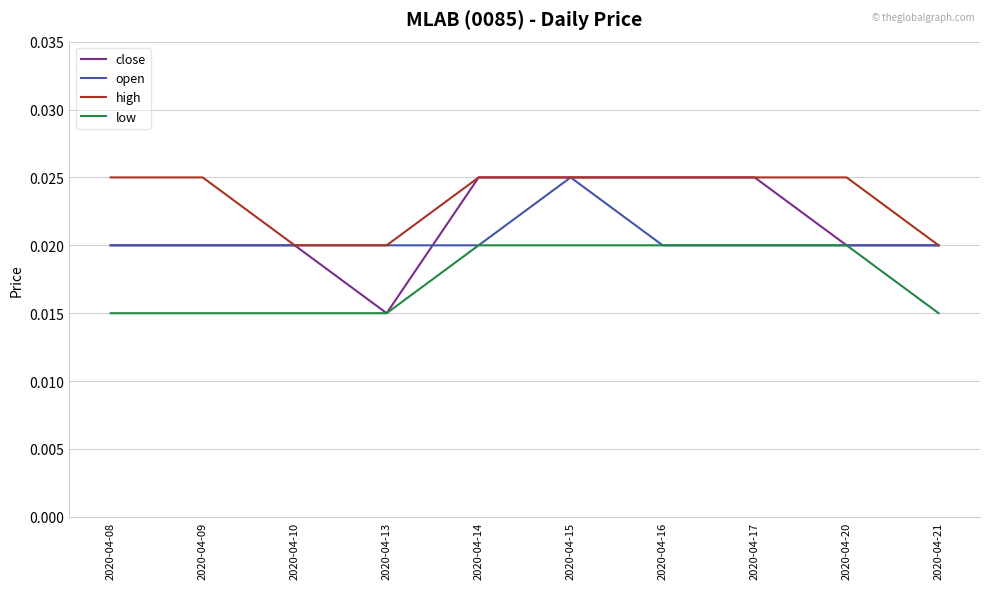

Rank the series by their average value, from highest to lowest.

high, close, open, low